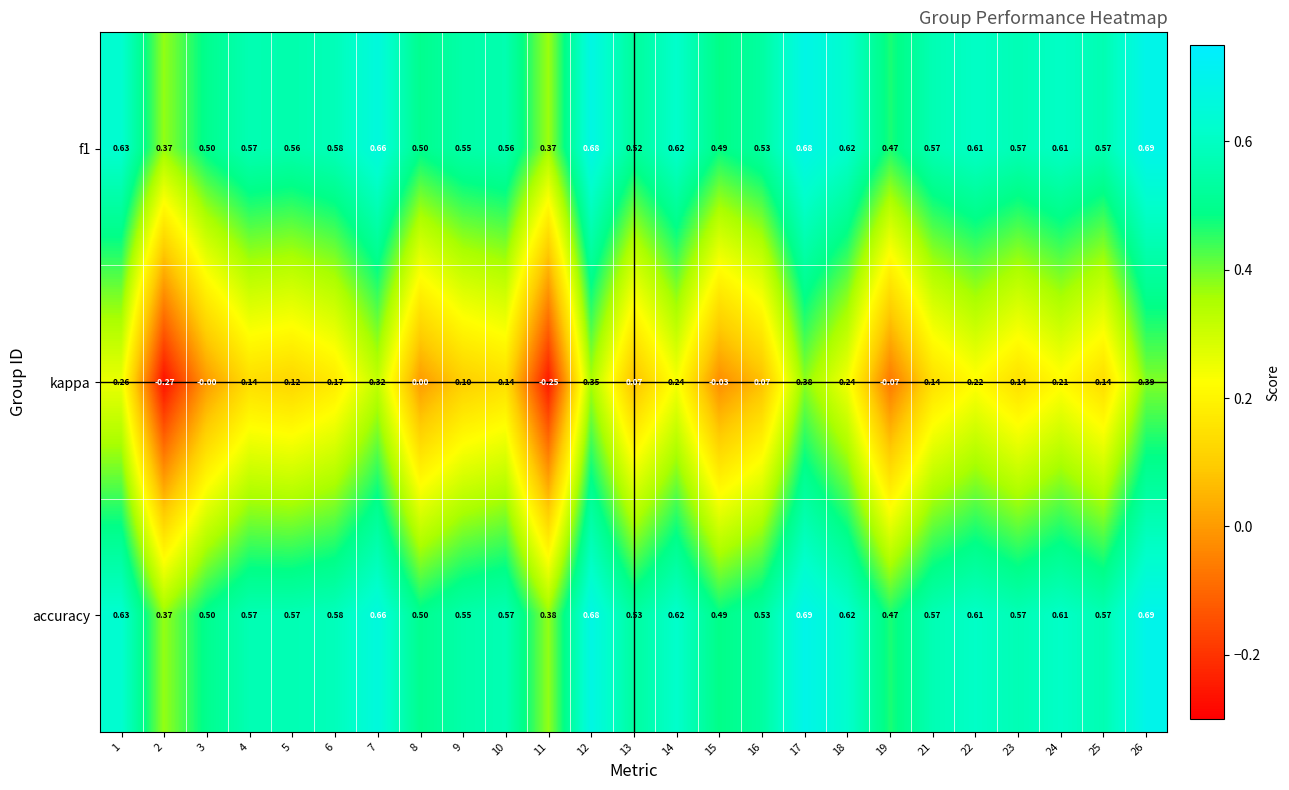

Between 8 and 17, which series saw the biggest shift?

kappa